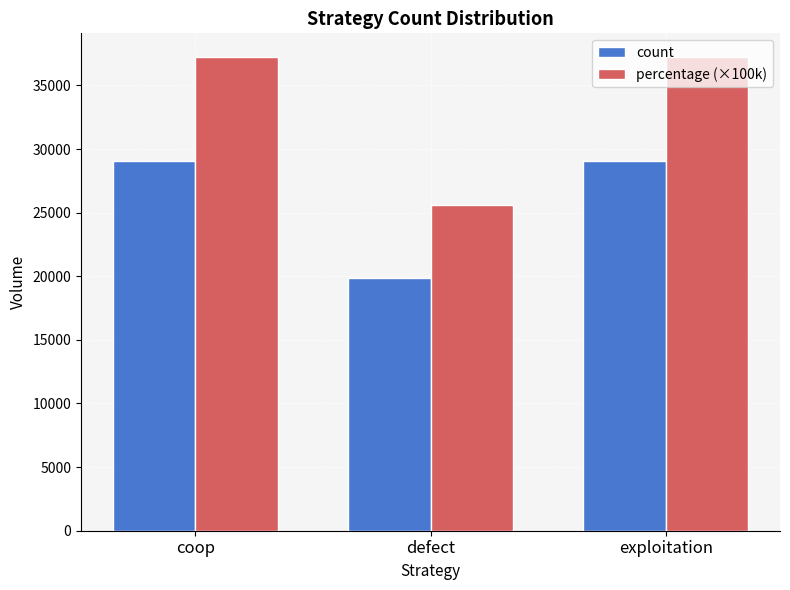

How many series are shown in this chart?

2